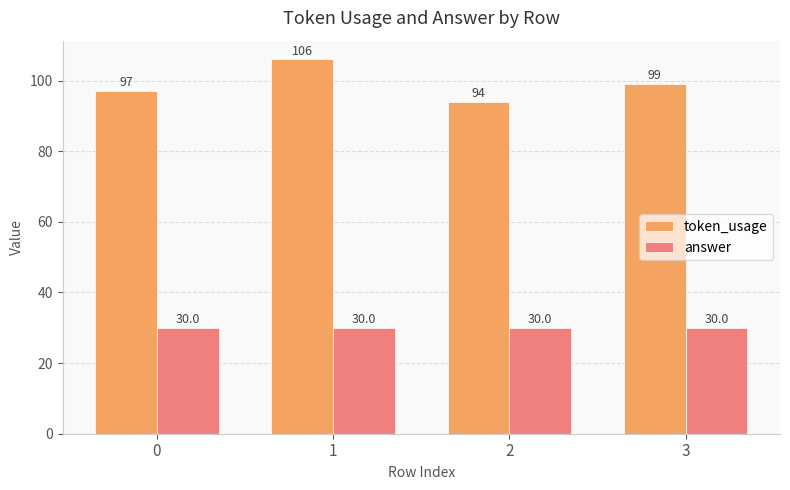

Reading right to left, extract all data points from this chart.

token_usage: 99	94	106	97
answer: 30	30	30	30